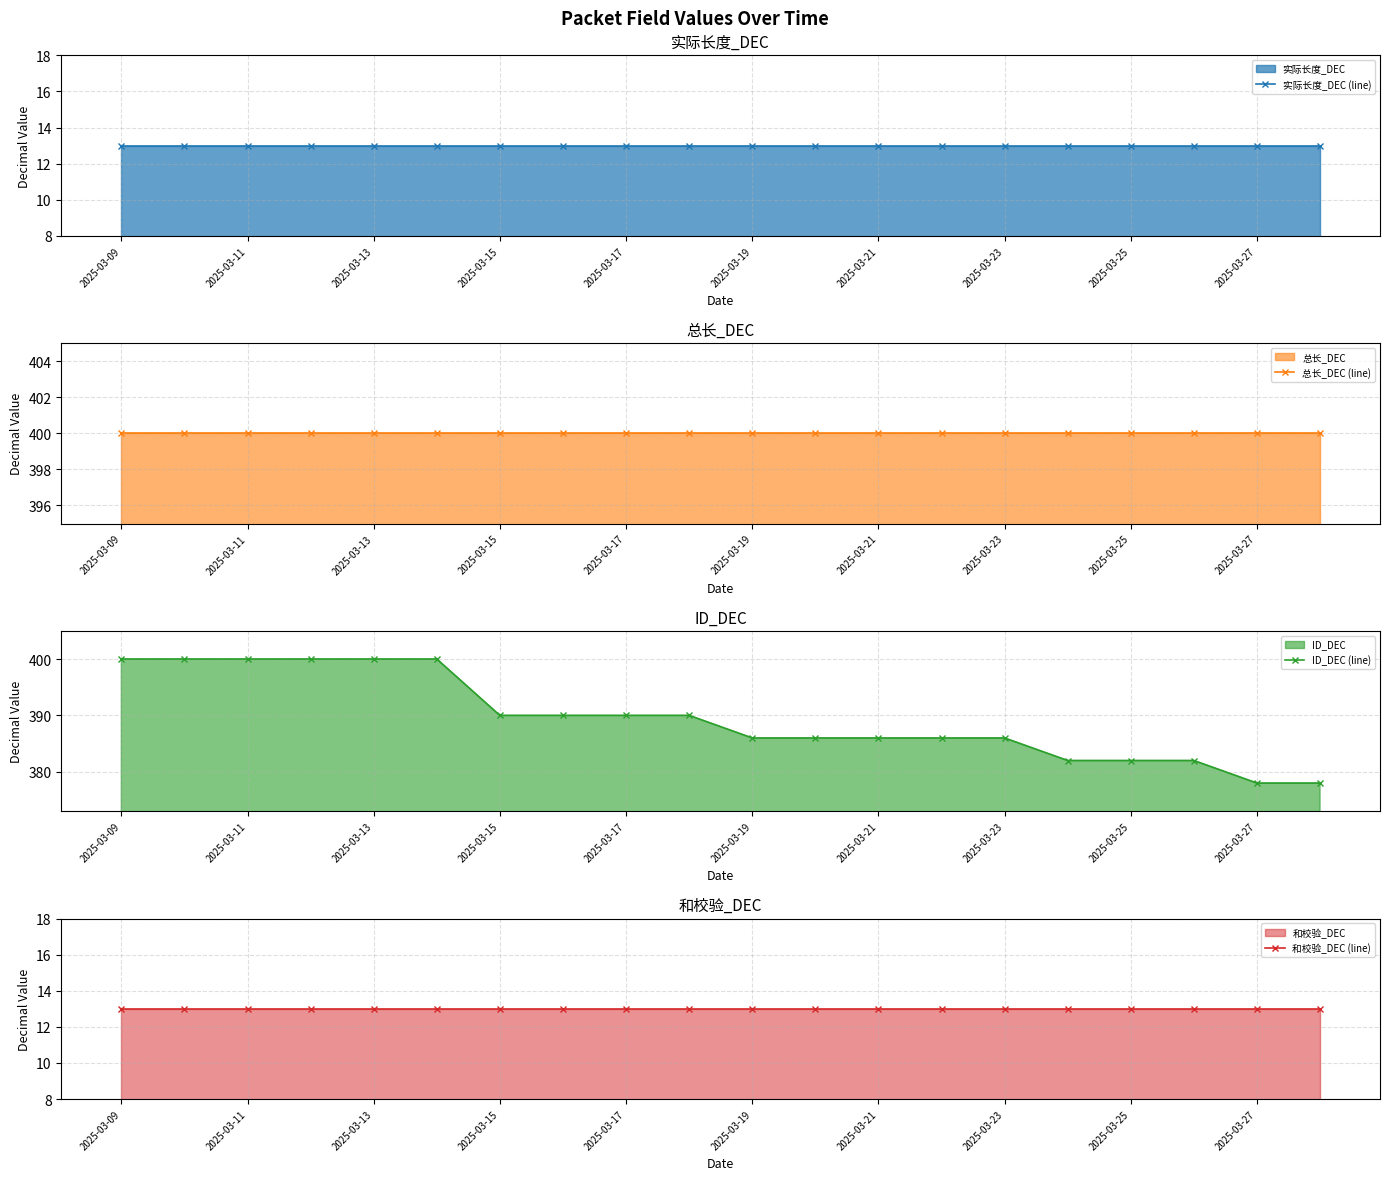

What is the difference between the highest and lowest values at 17?

387